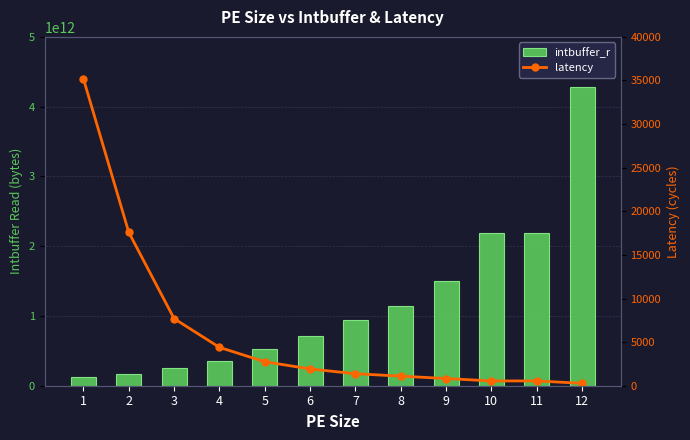

Does the chart contain any negative values?

No